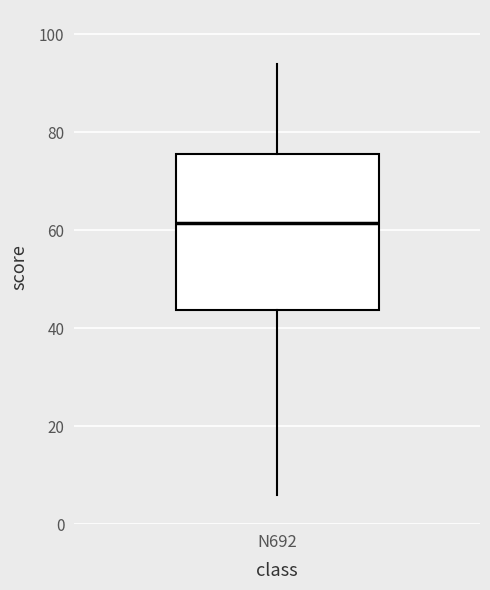

Transcribe this box plot: give where the median line is, the range the box spans, and where the two whiskers end, as read against the y-axis. The values are not printed on the chart, so give them approximately, as read against the axis.

median 62, box 44 to 76, whiskers 6 to 94